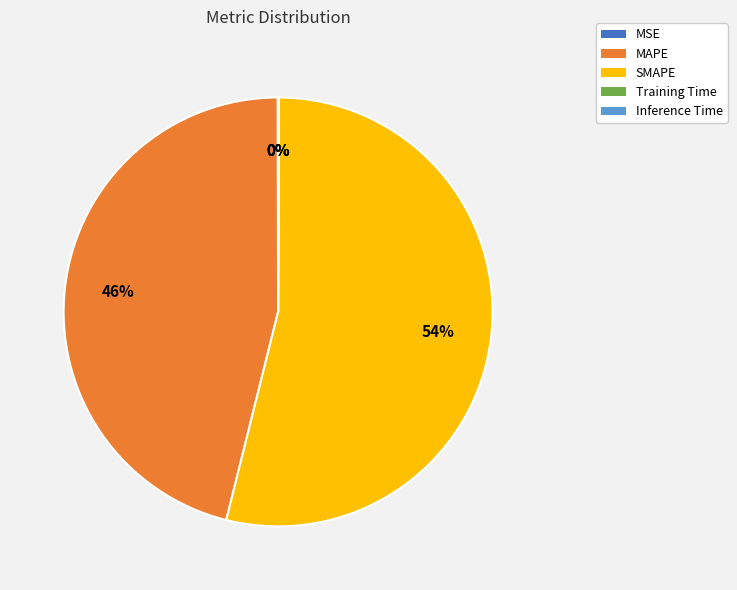

Does any single category account for the majority?

Yes